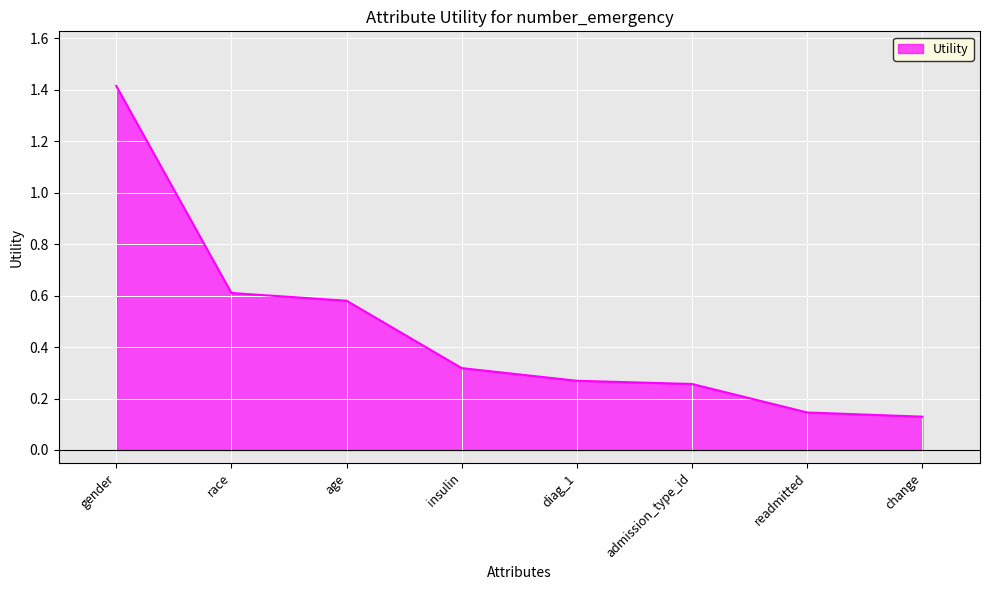

What is the approximate value at gender?

1.4